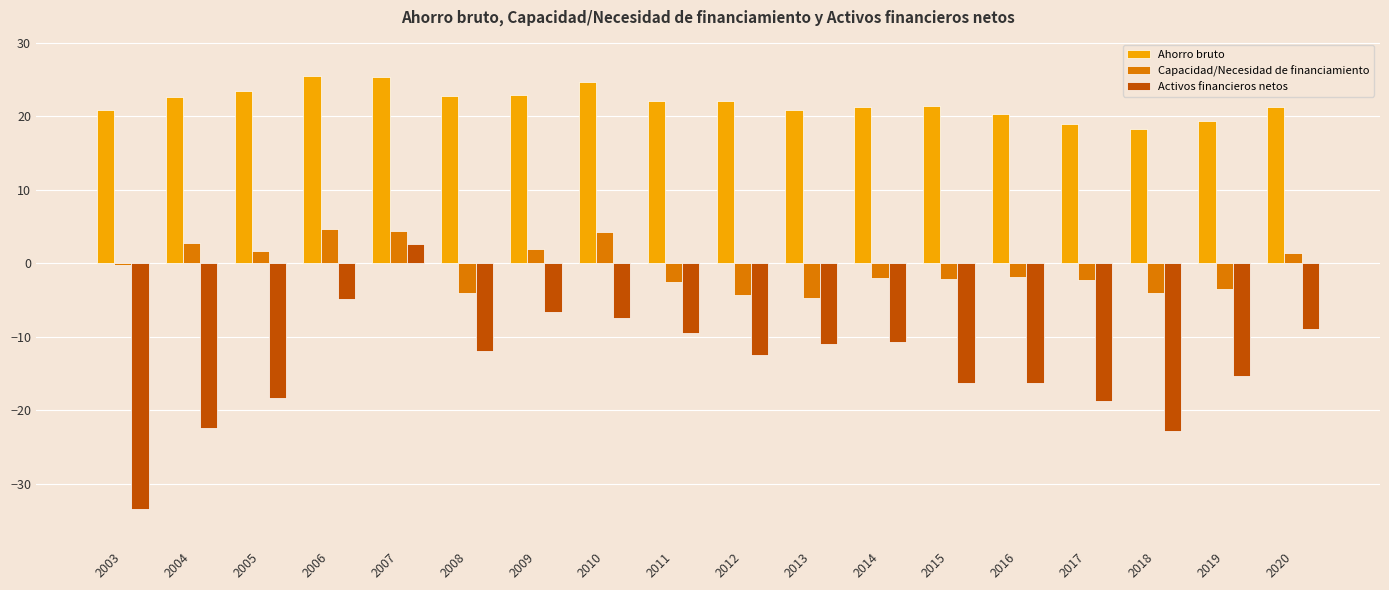

The Capacidad/Necesidad de financiamiento series shows -3.5 at 2019. True or false?

True